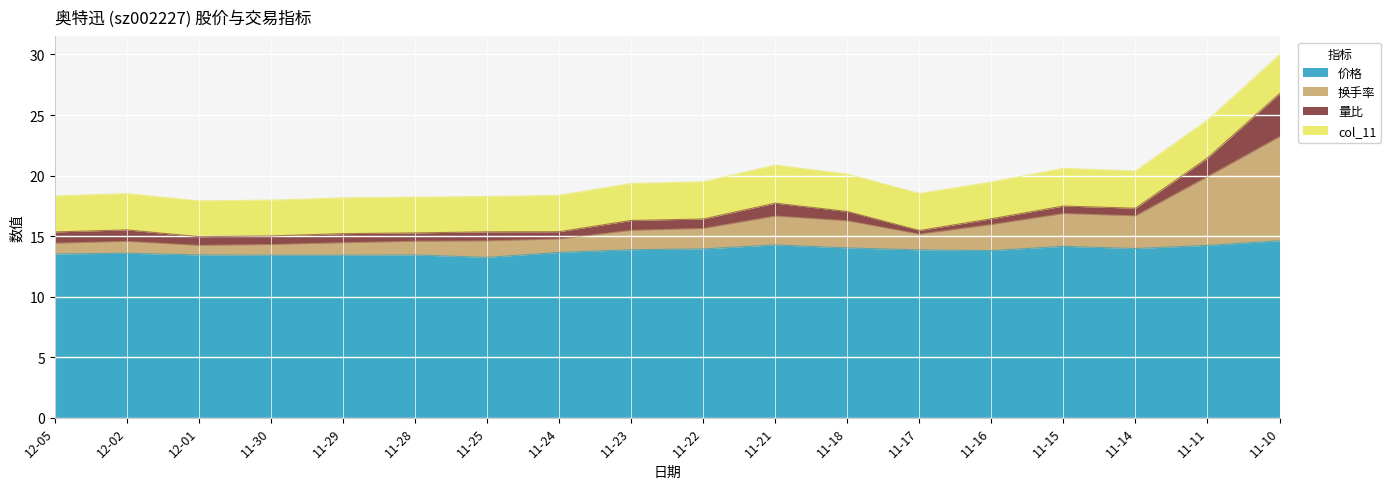

True or false: 价格 has a value of 18.9 at 11-14.

False